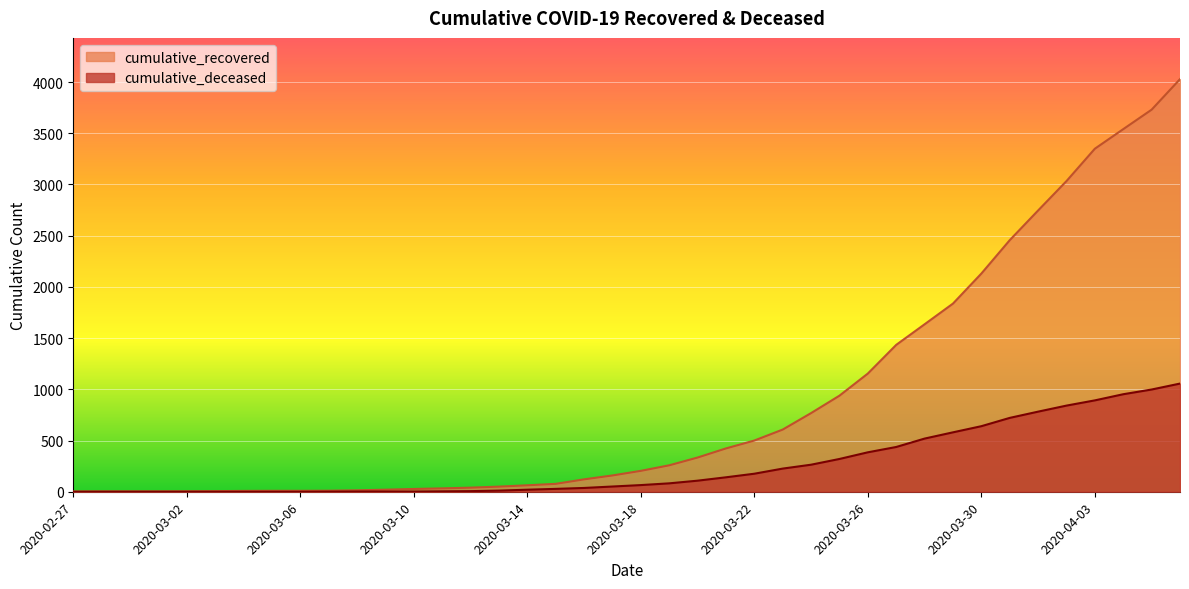

True or false: cumulative_recovered and cumulative_deceased cross at least once.

False